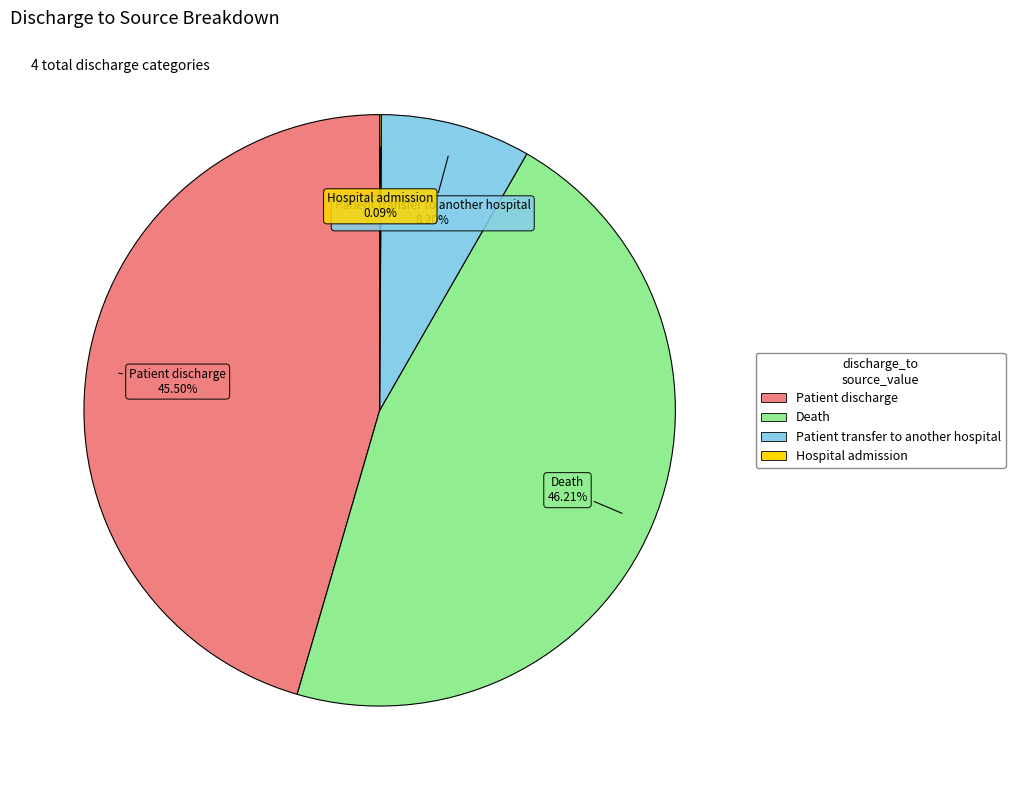

Is there a majority slice in this chart?

No